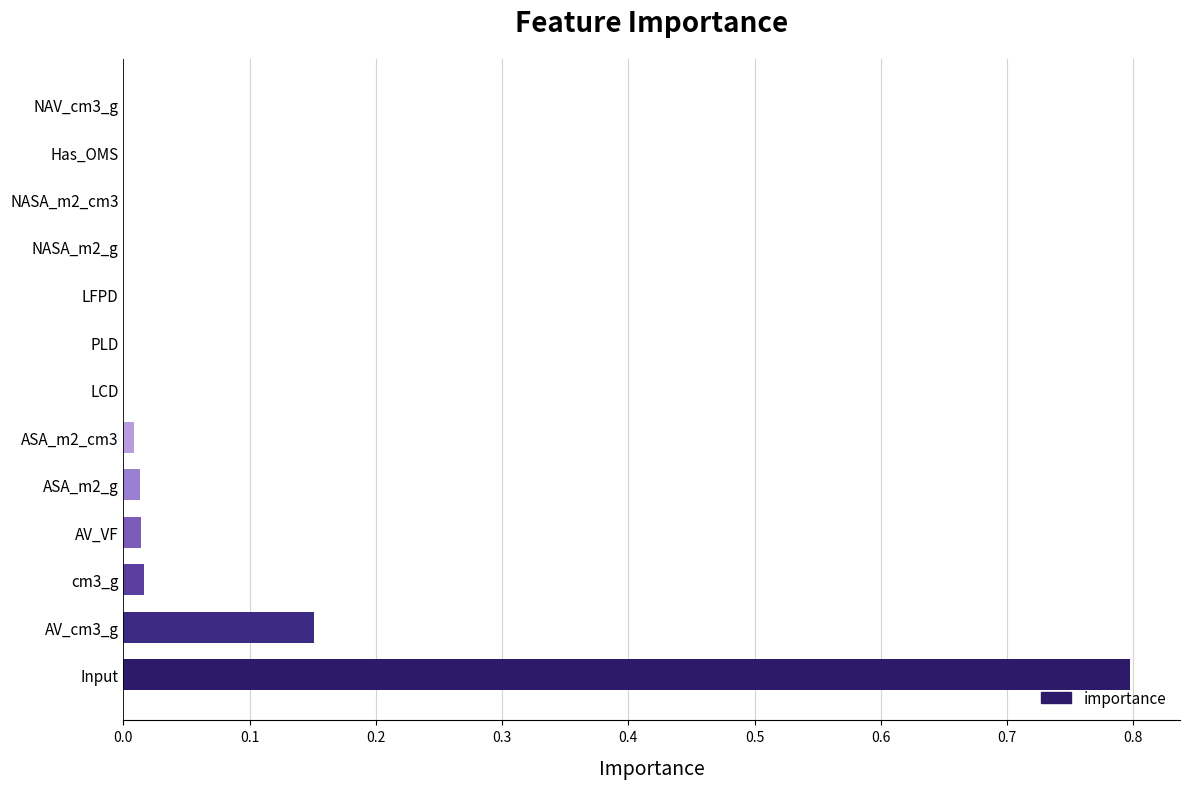

True or false: the data shows 0.0 at AV_VF.

True